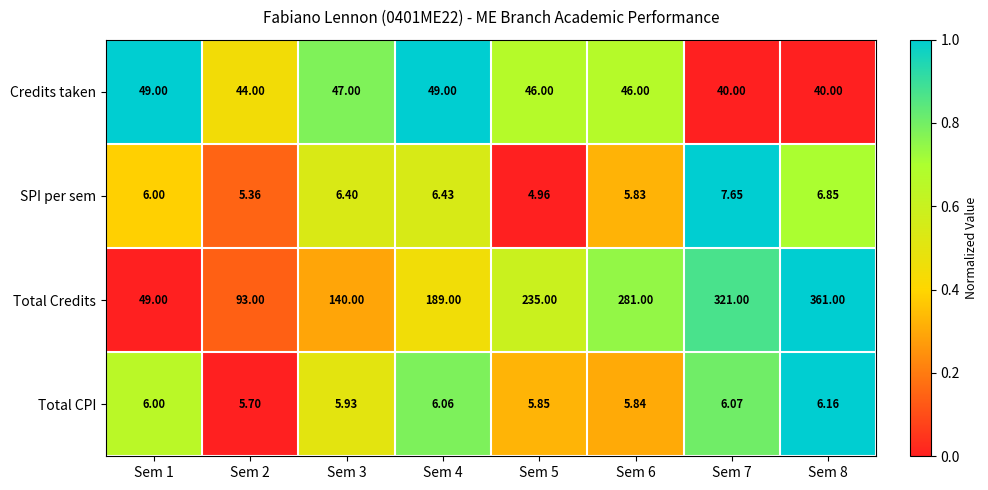

How many distinct data groups are displayed?

4